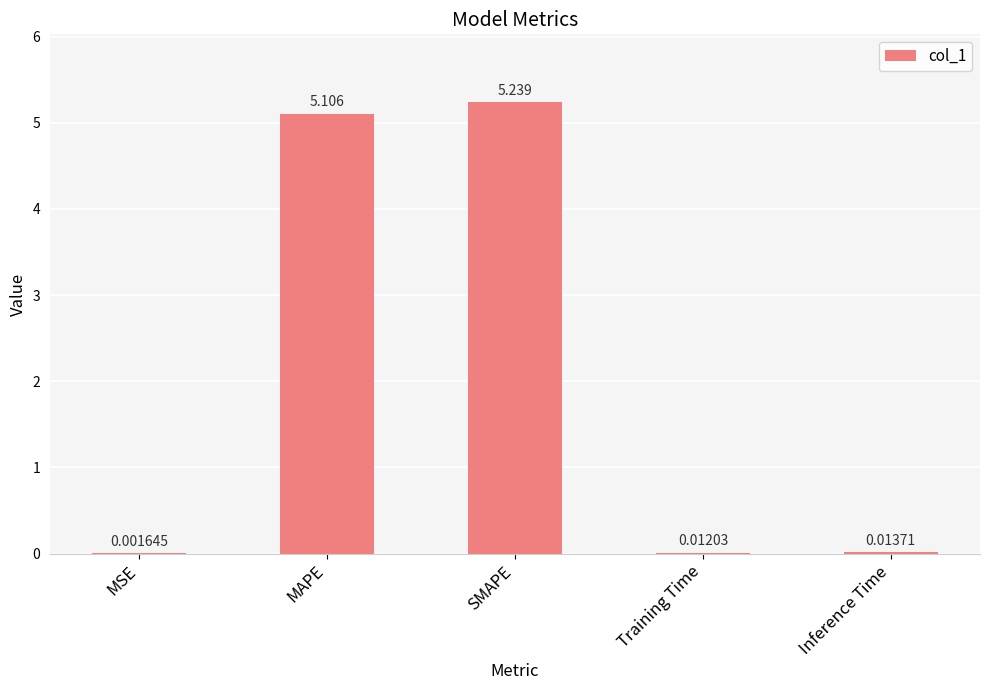

Between MAPE and Training Time, which is larger?

MAPE